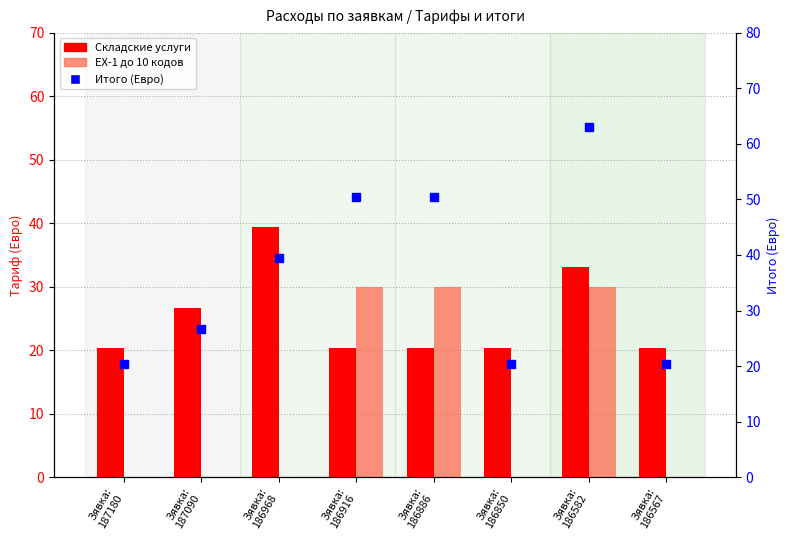

Count the number of data series in this chart.

3